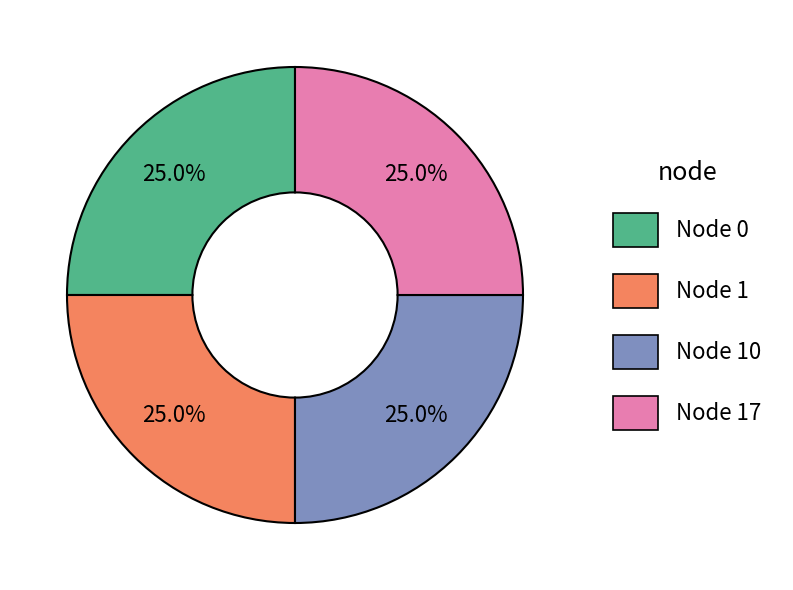

To the nearest percent, what is the difference between the largest and smallest slice percentages?

0%